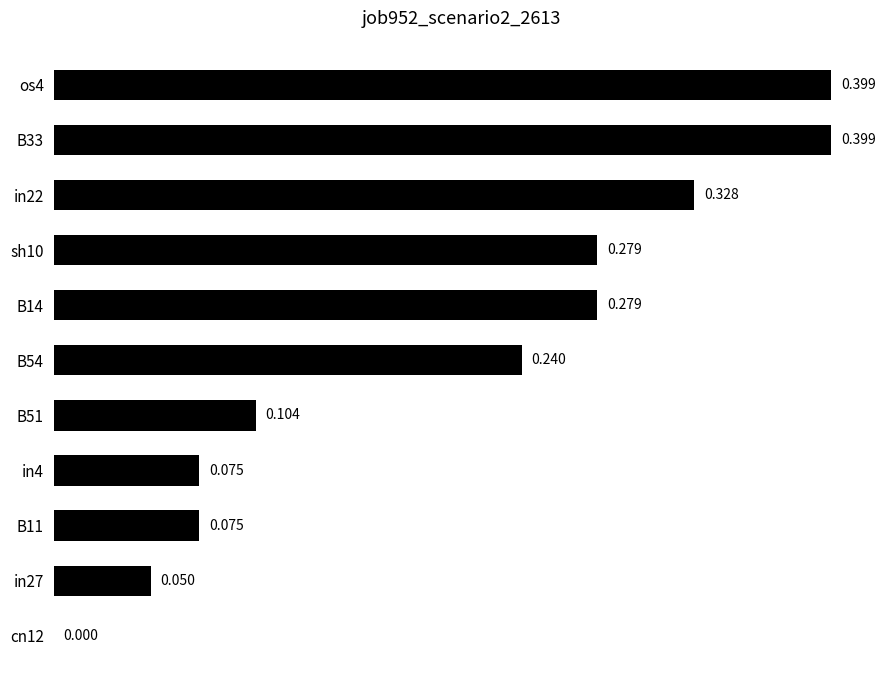

How many values exceed 0?

10